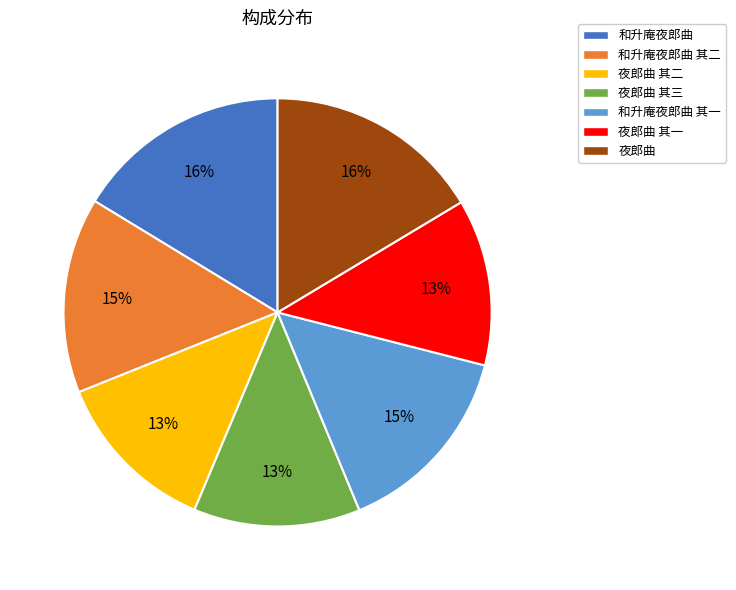

How many segments does this pie chart have?

7